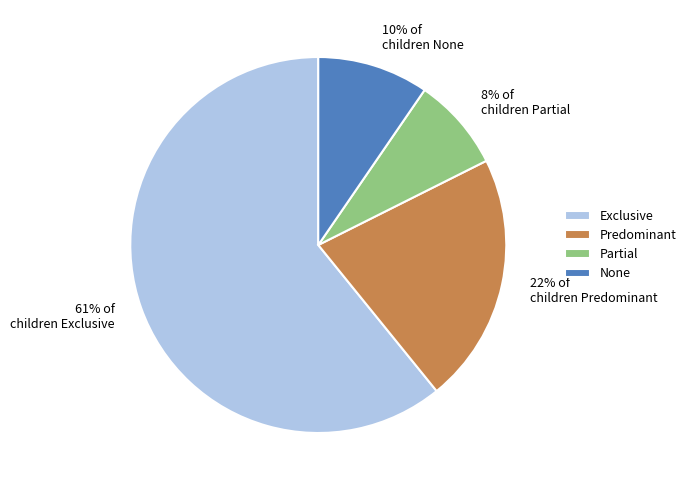

Rank the categories by value from lowest to highest.

Partial, None, Predominant, Exclusive